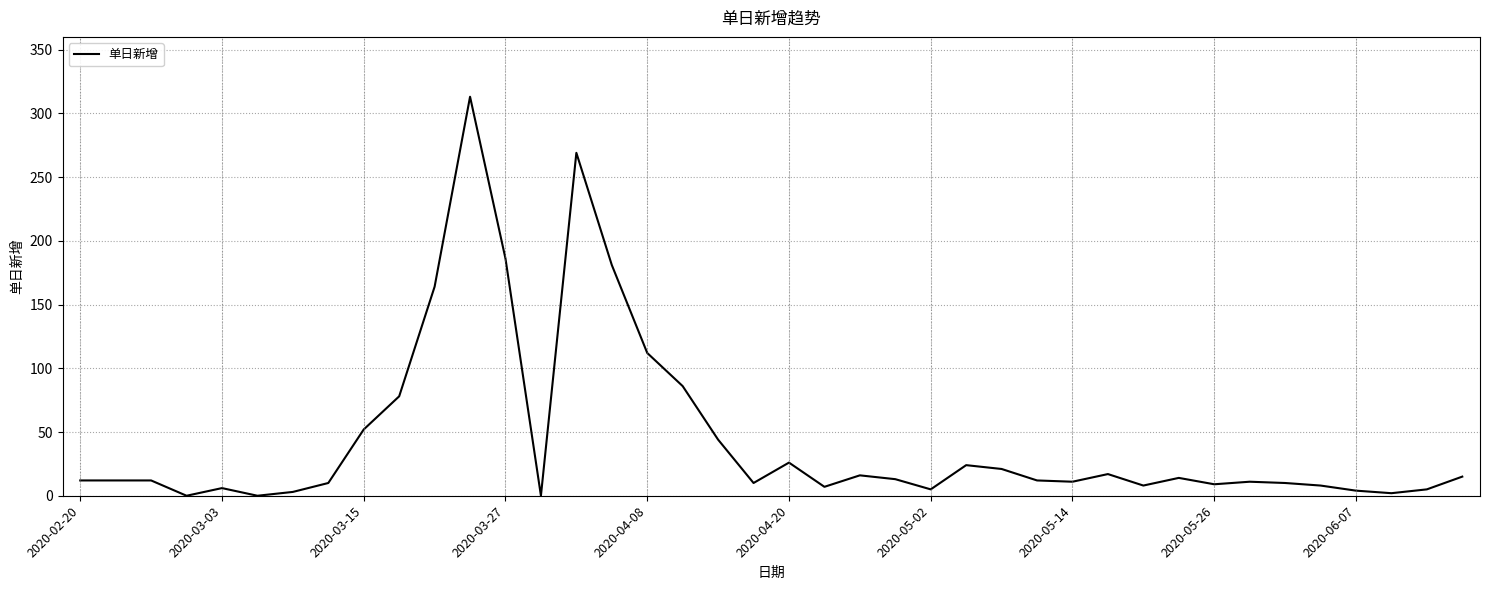

Is this an area chart (filled region under the line)?

No